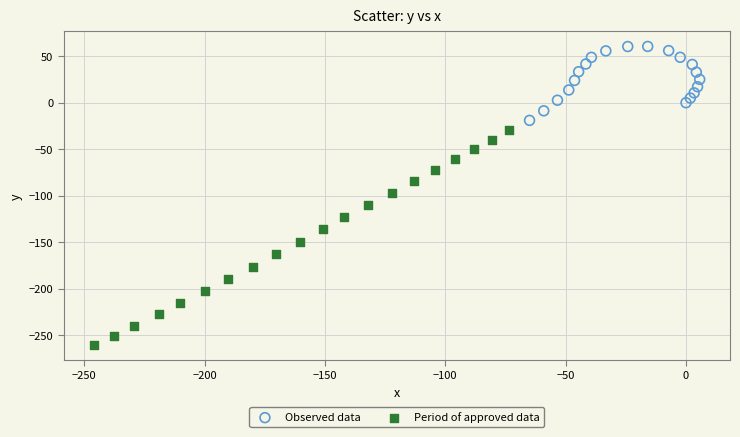

Which series reaches the maximum Y coordinate?

Observed data